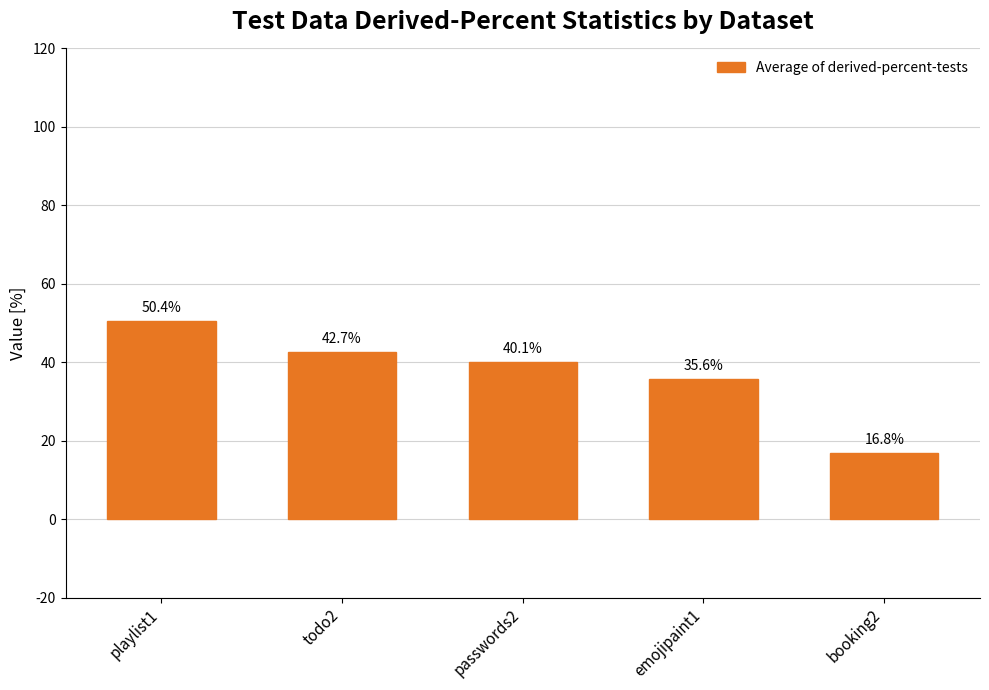

What is the label of the 4th bar from the right?

todo2